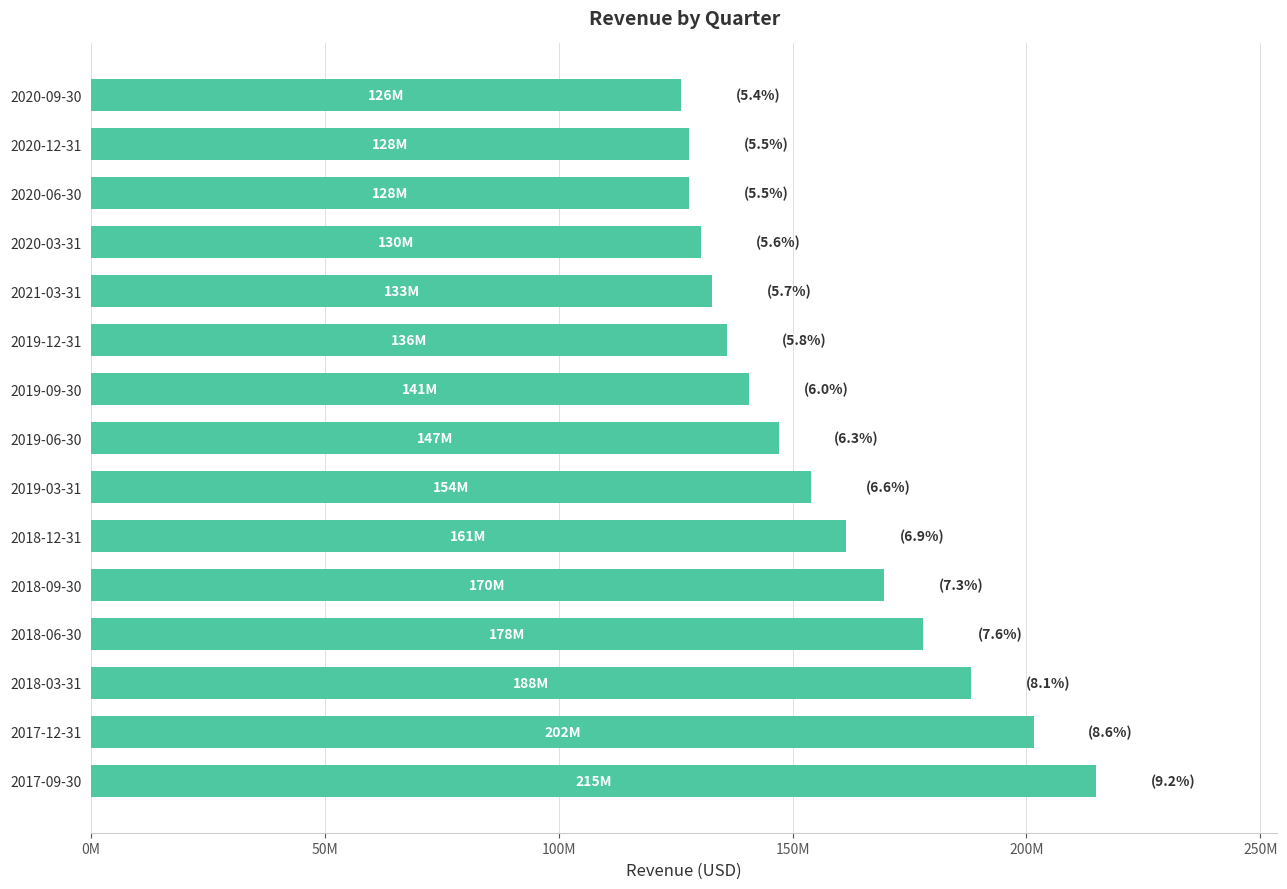

Does the chart contain any negative values?

No